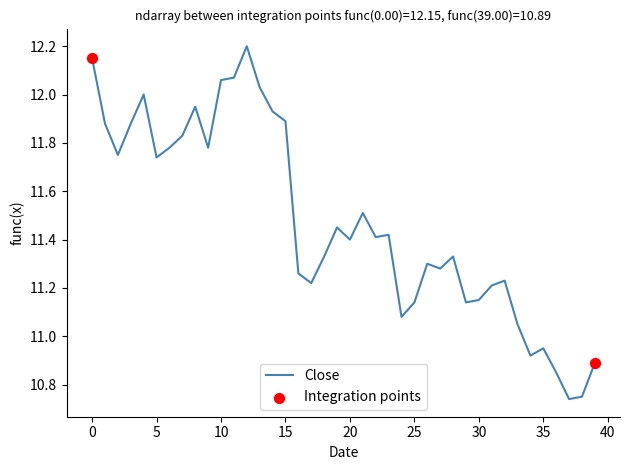

What is the difference between the maximum and minimum values?

1.5